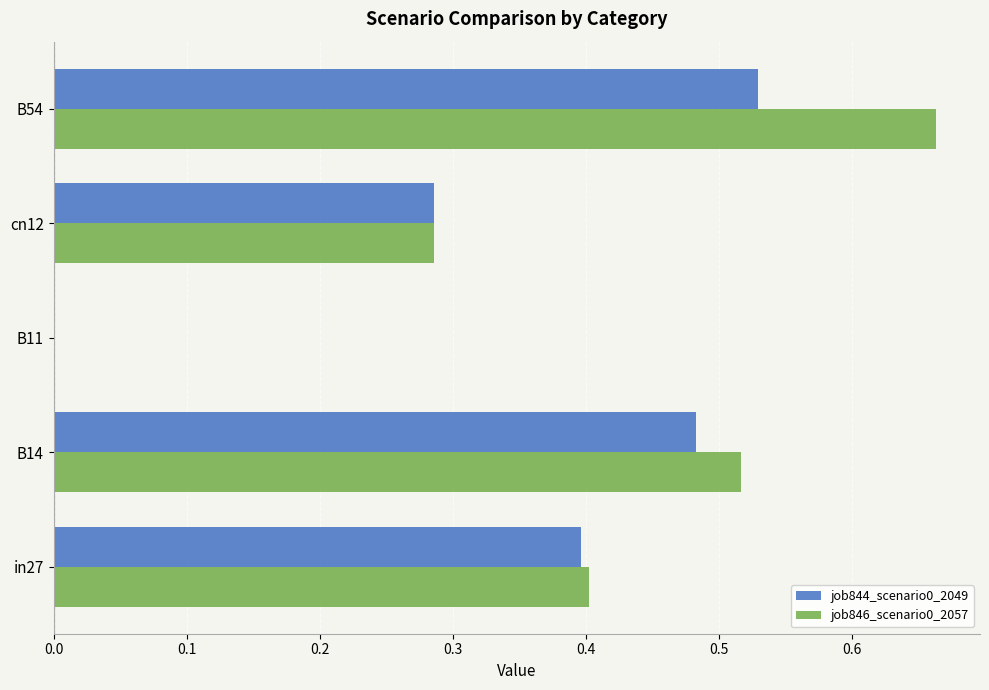

Is it true that job844_scenario0_2049 equals 0.0 at B11?

True